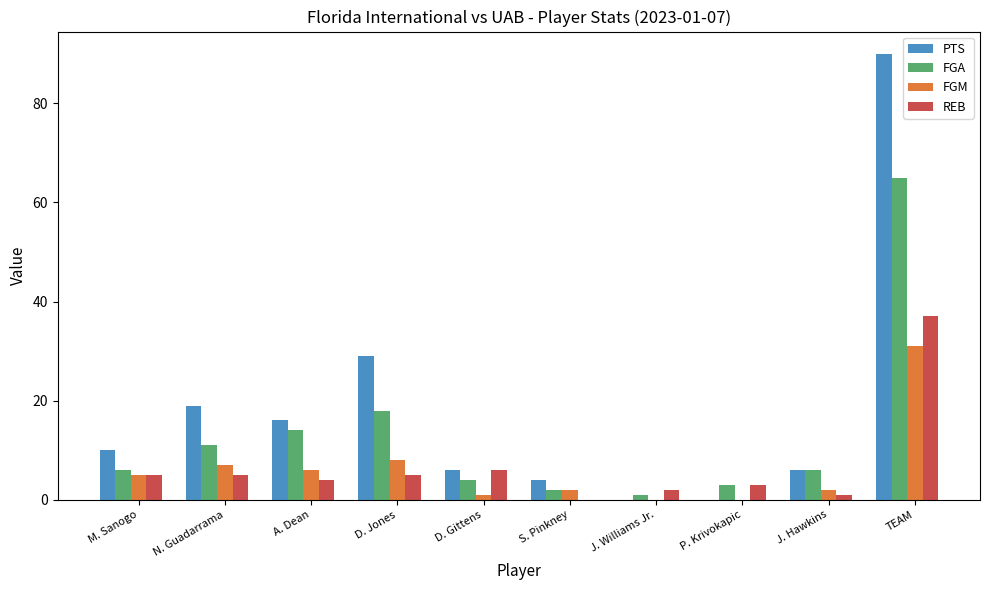

Where is PTS nearest to the value 45?

D. Jones